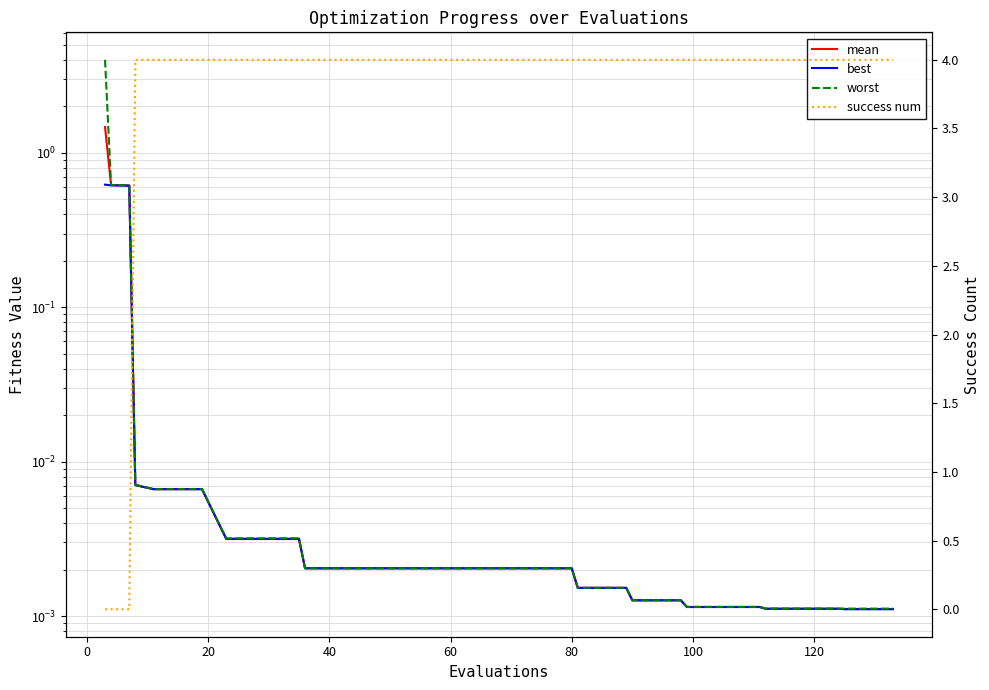

True or false: worst has a value of 0.0 at 120.

False